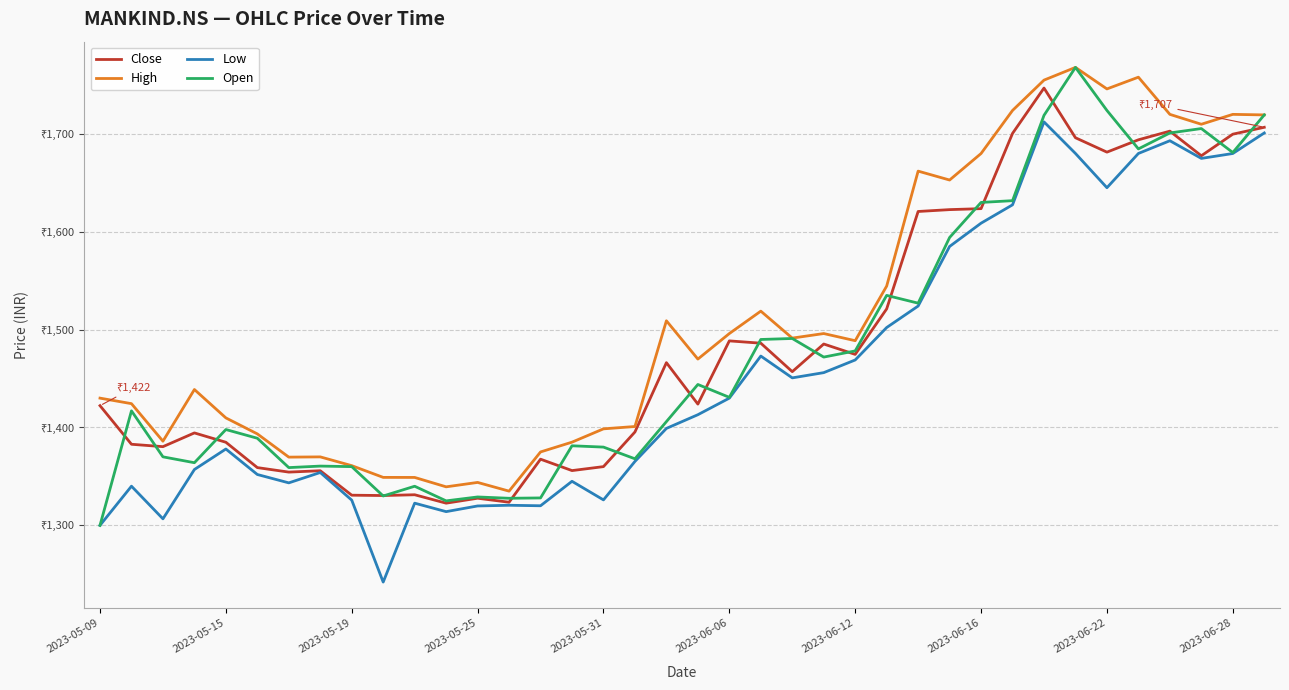

Does the chart display data point markers on the line(s)?

No